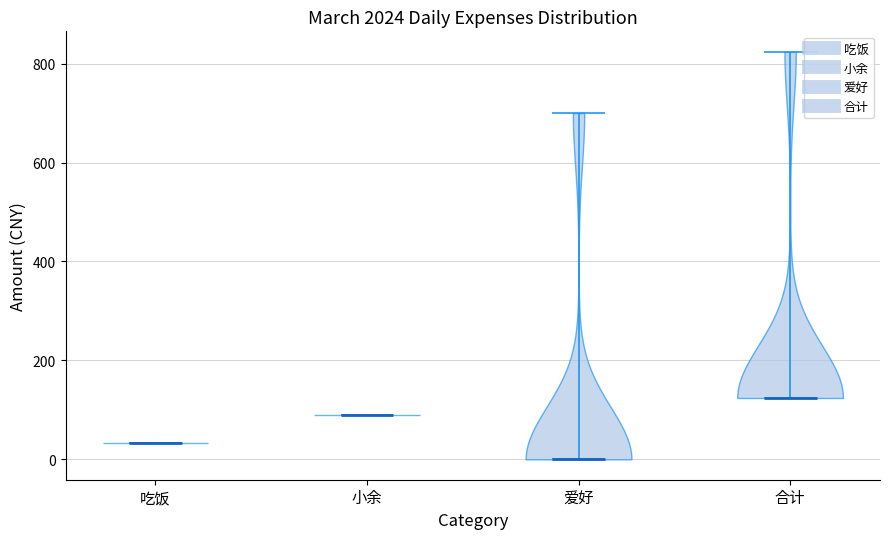

Reading left to right, read every violin against the y-axis: where its median line is, and the lowest and highest points it reaches. The values are not printed on the chart, so give them approximately, as read against the axis.

吃饭: median line 40, lowest point 40, highest point 40
小余: median line 100, lowest point 100, highest point 100
爱好: median line 0, lowest point 0, highest point 700
合计: median line 120, lowest point 120, highest point 820